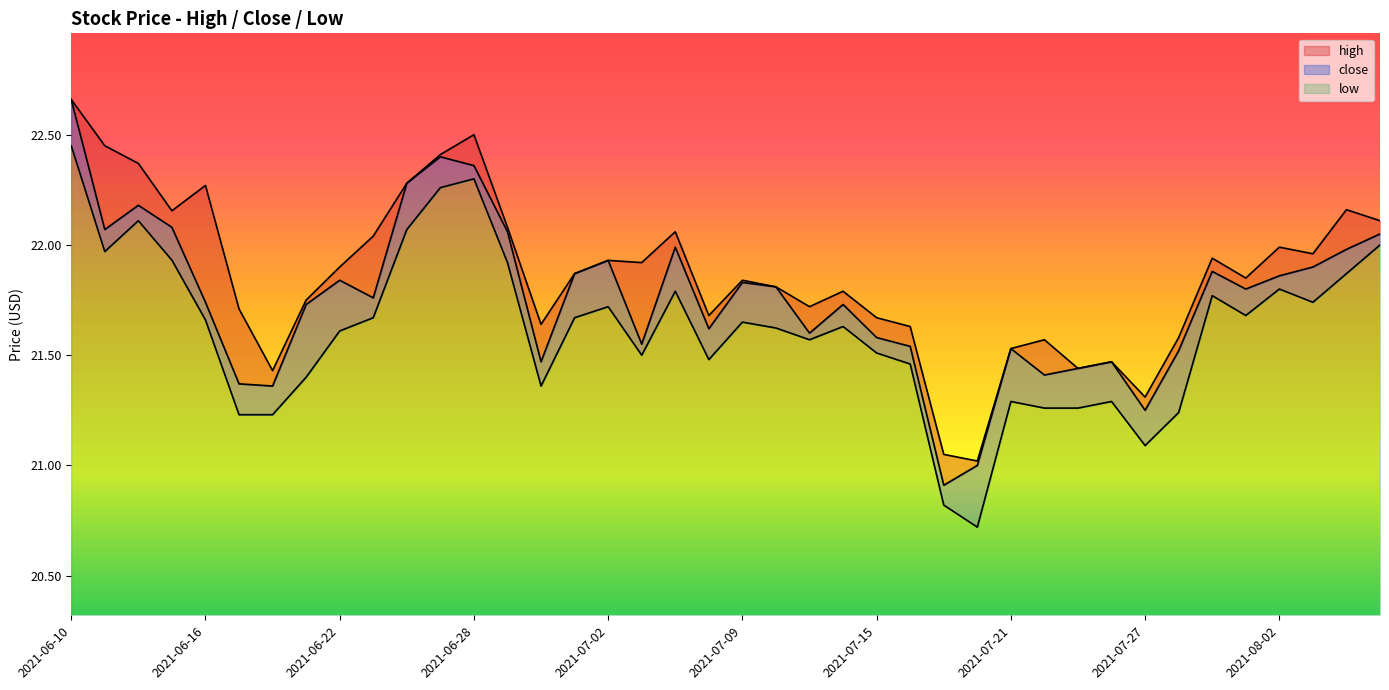

Which series has the widest spread of values?

close